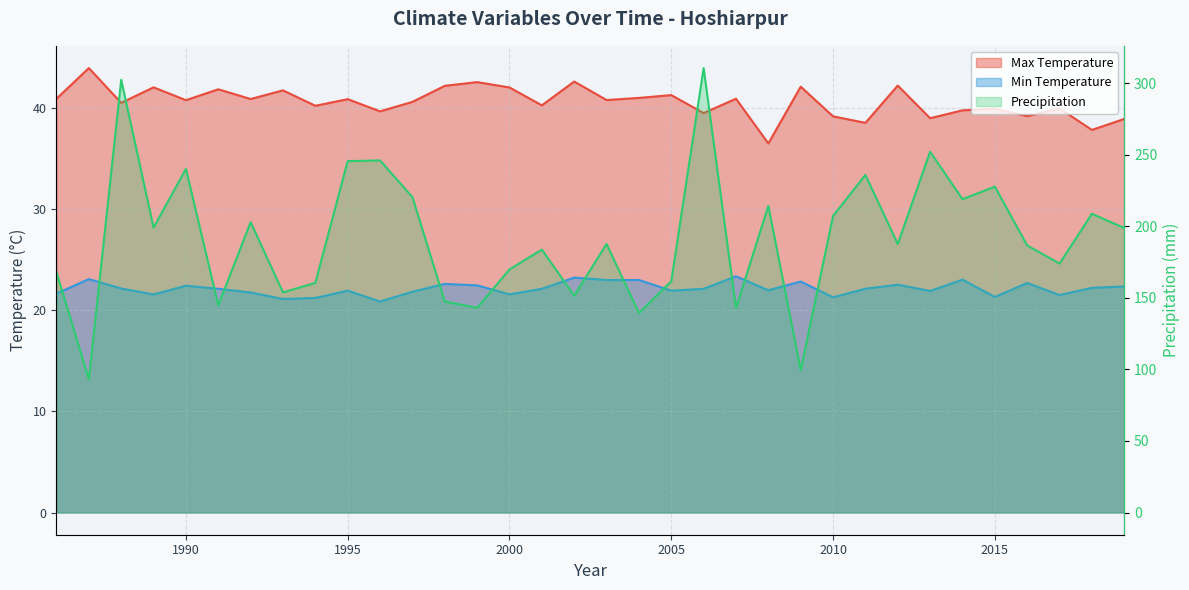

Reading left to right, what are all the values shown in this chart?

Max Temperature: 1986=40.9	1987=43.9	1988=40.5	1989=42.0	1990=40.8	1991=41.8	1992=40.9	1993=41.7	1994=40.2	1995=40.9	1996=39.6	1997=40.6	1998=42.2	1999=42.5	2000=42.0	2001=40.2	2002=42.6	2003=40.8	2004=41.0	2005=41.3	2006=39.5	2007=40.9	2008=36.5	2009=42.1	2010=39.2	2011=38.5	2012=42.2	2013=39.0	2014=39.8	2015=39.9	2016=39.2	2017=39.9	2018=37.8	2019=38.9
Min Temperature: 1986=21.6	1987=23.1	1988=22.1	1989=21.6	1990=22.4	1991=22.1	1992=21.7	1993=21.1	1994=21.2	1995=21.9	1996=20.9	1997=21.8	1998=22.6	1999=22.5	2000=21.6	2001=22.1	2002=23.2	2003=23.0	2004=23.0	2005=21.9	2006=22.1	2007=23.3	2008=22.0	2009=22.8	2010=21.3	2011=22.1	2012=22.5	2013=21.9	2014=23.0	2015=21.3	2016=22.7	2017=21.5	2018=22.2	2019=22.3
Precipitation: 1986=167.9	1987=93.0	1988=302.4	1989=199.1	1990=240.2	1991=144.8	1992=202.9	1993=153.8	1994=160.5	1995=245.6	1996=246.1	1997=220.4	1998=147.5	1999=143.1	2000=169.9	2001=183.8	2002=151.5	2003=187.7	2004=139.4	2005=161.6	2006=310.6	2007=142.9	2008=214.3	2009=99.5	2010=207.2	2011=235.9	2012=187.6	2013=252.1	2014=219.0	2015=227.7	2016=186.7	2017=174.0	2018=208.8	2019=198.9